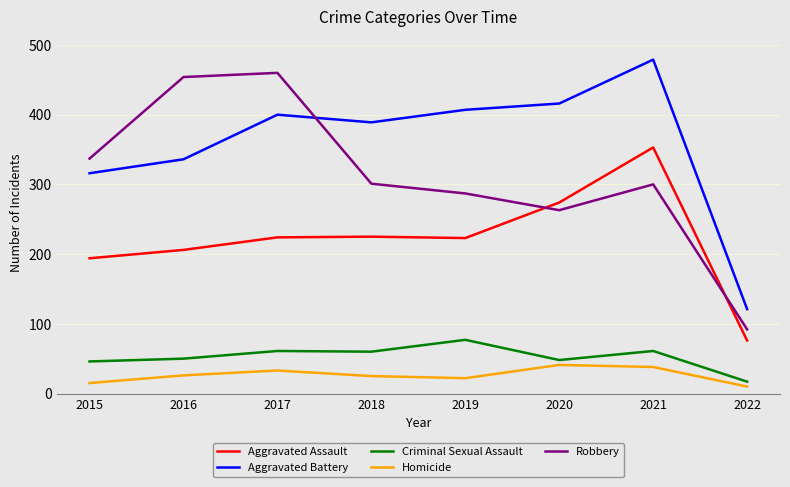

Which series has the largest total across all categories?

Aggravated Battery